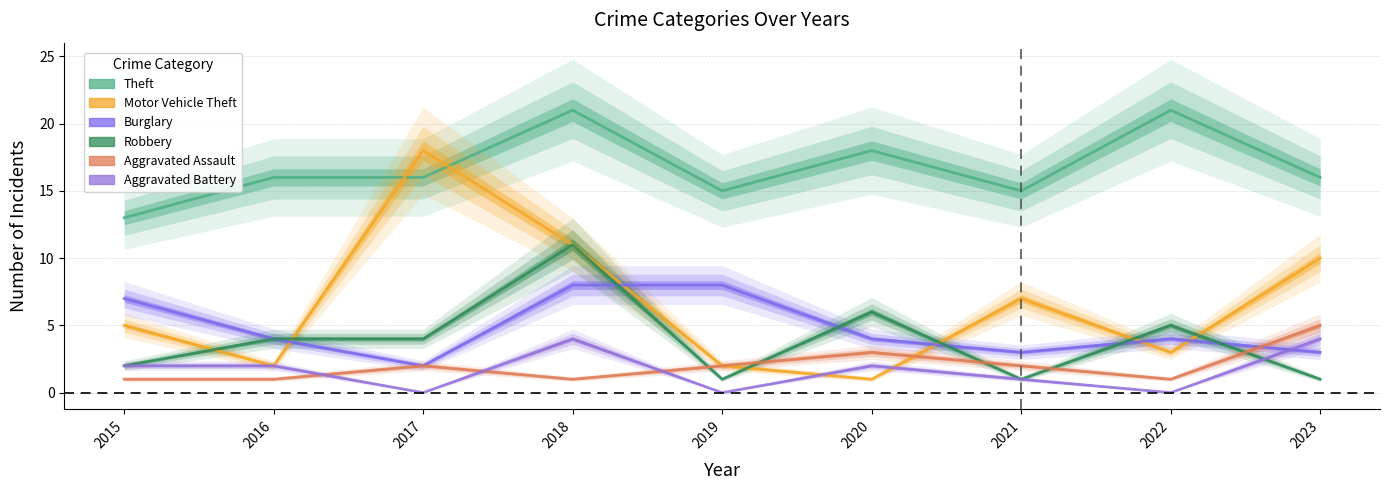

Where does the Burglary series first go above 4?

2015